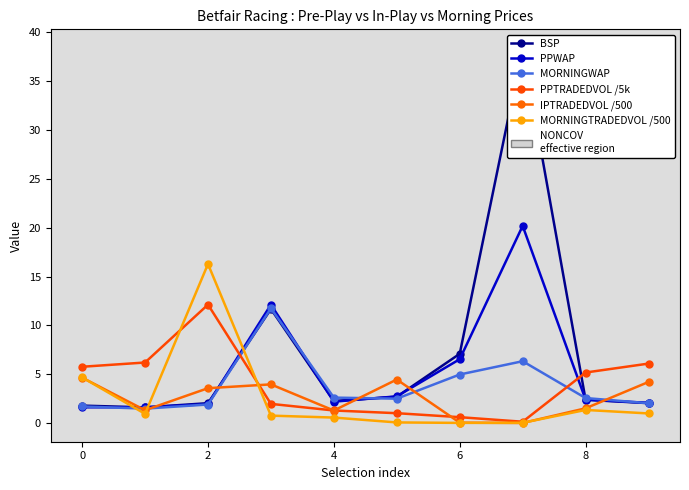

What is the maximum value for PPWAP?

20.2